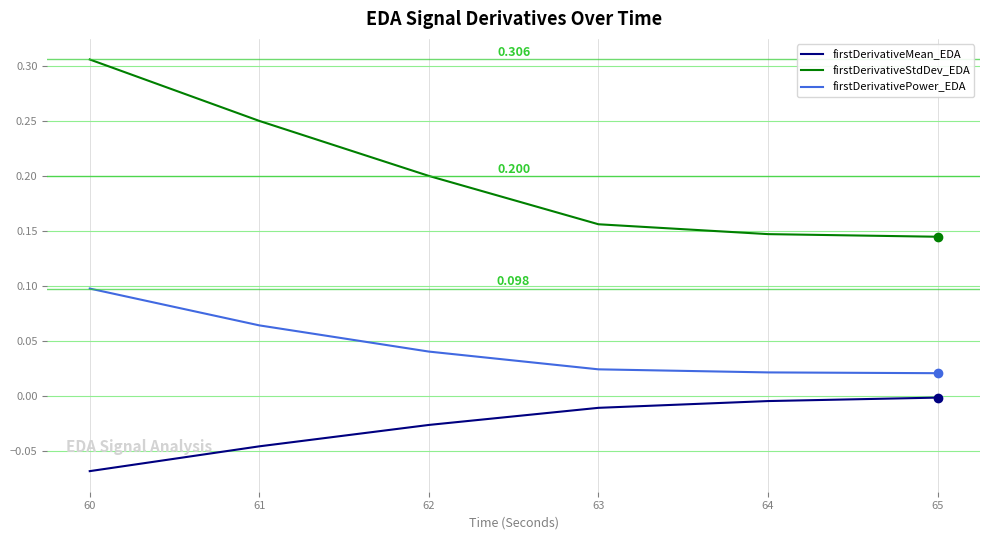

True or false: firstDerivativeStdDev_EDA and firstDerivativeMean_EDA cross at least once.

False